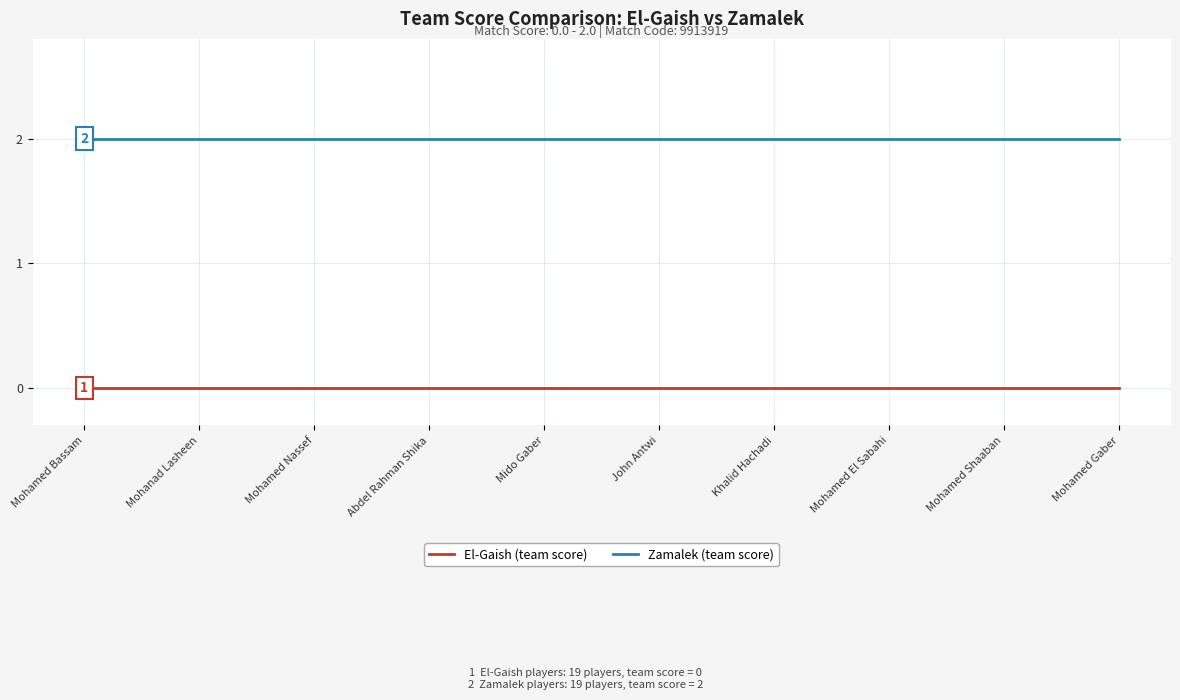

True or false: Zamalek (team score) and El-Gaish (team score) intersect in this chart.

False